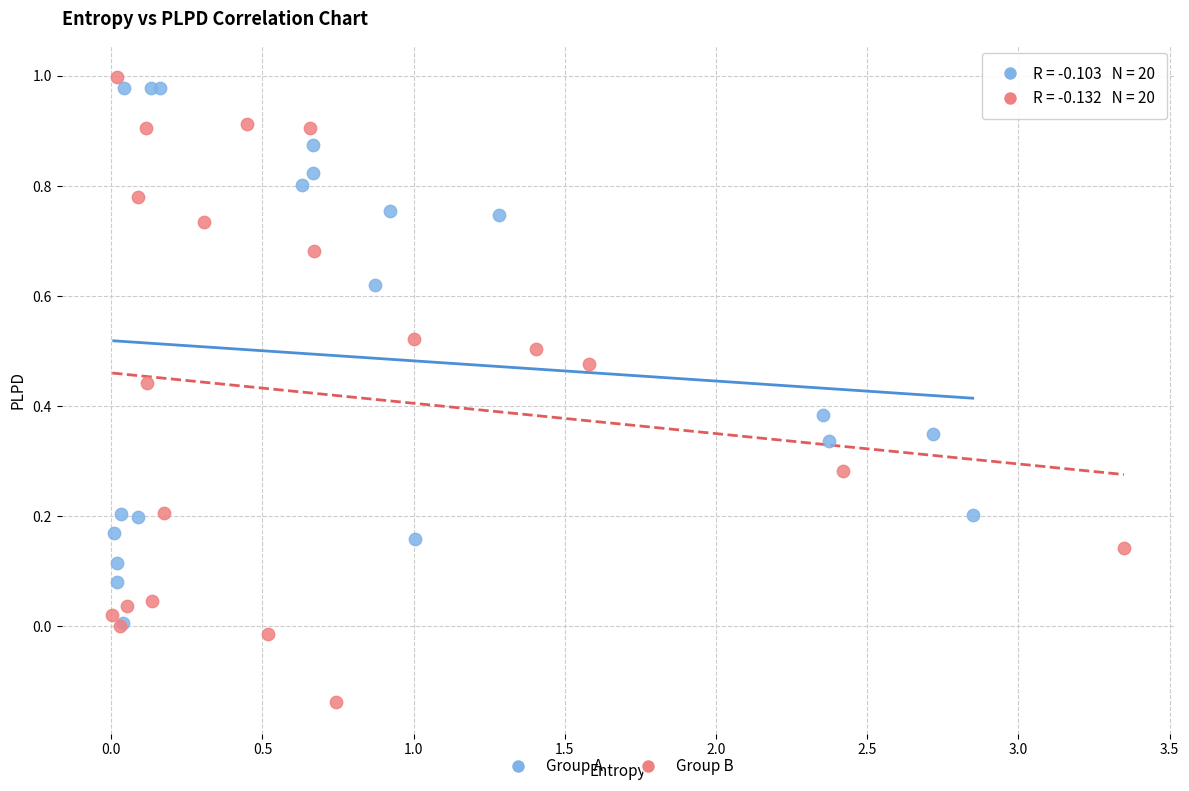

Which series has the widest spread of Y values?

Group B